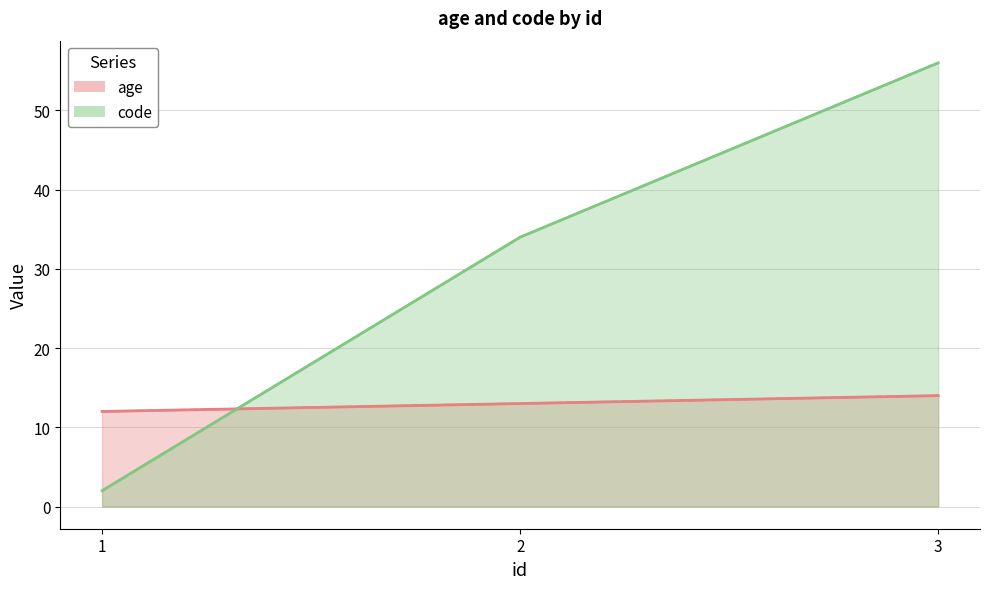

Reading left to right, what are all the values shown in this chart?

age (line): 12	13	14
code (line): 2	34	56
age (median): 12	13	14
code (median): 2	34	56